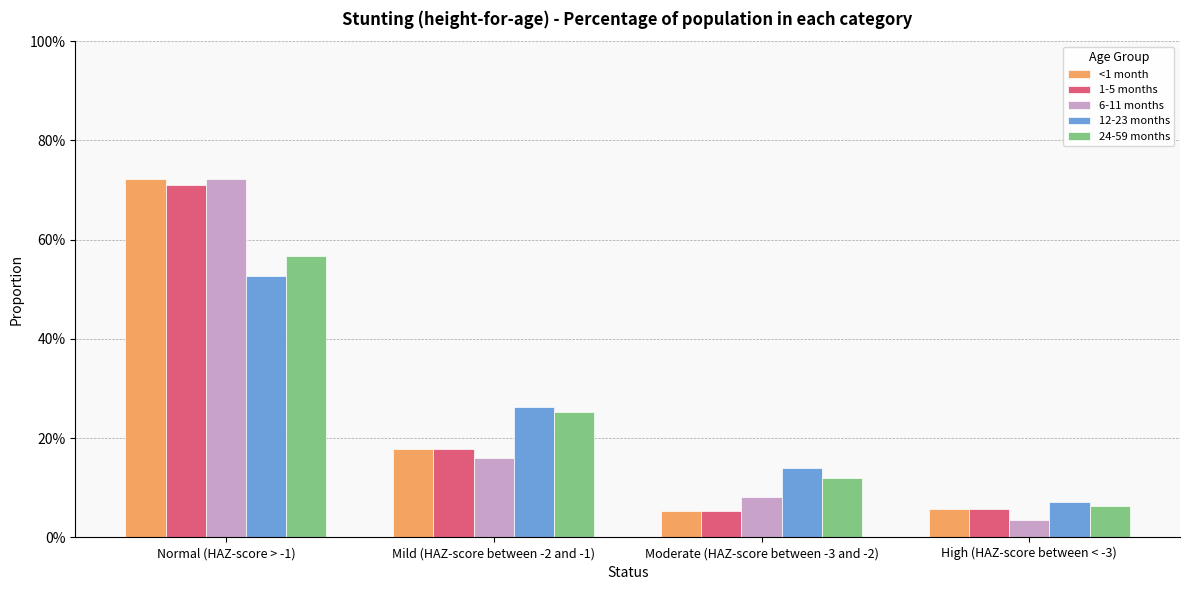

What is the value of the <1 month bar at the 3rd from the left?

0.1